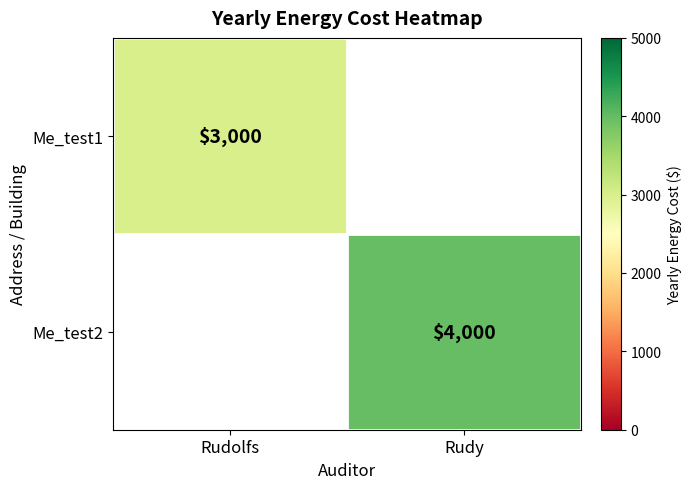

True or false: Me_test1 has a value of 4859.6 at Rudolfs.

False